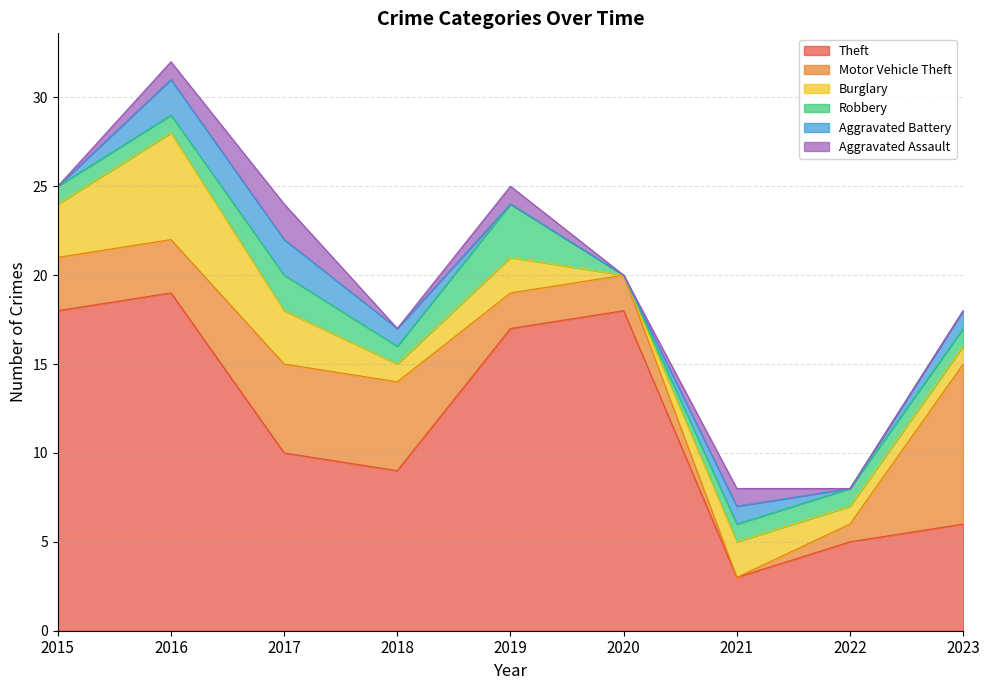

Reading left to right, extract all data points from this chart.

Theft: 18	19	10	9	17	18	3	5	6
Motor Vehicle Theft: 3	3	5	5	2	2	0	1	9
Burglary: 3	6	3	1	2	0	2	1	1
Robbery: 1	1	2	1	3	0	1	1	1
Aggravated Battery: 0	2	2	1	0	0	1	0	1
Aggravated Assault: 0	1	2	0	1	0	1	0	0